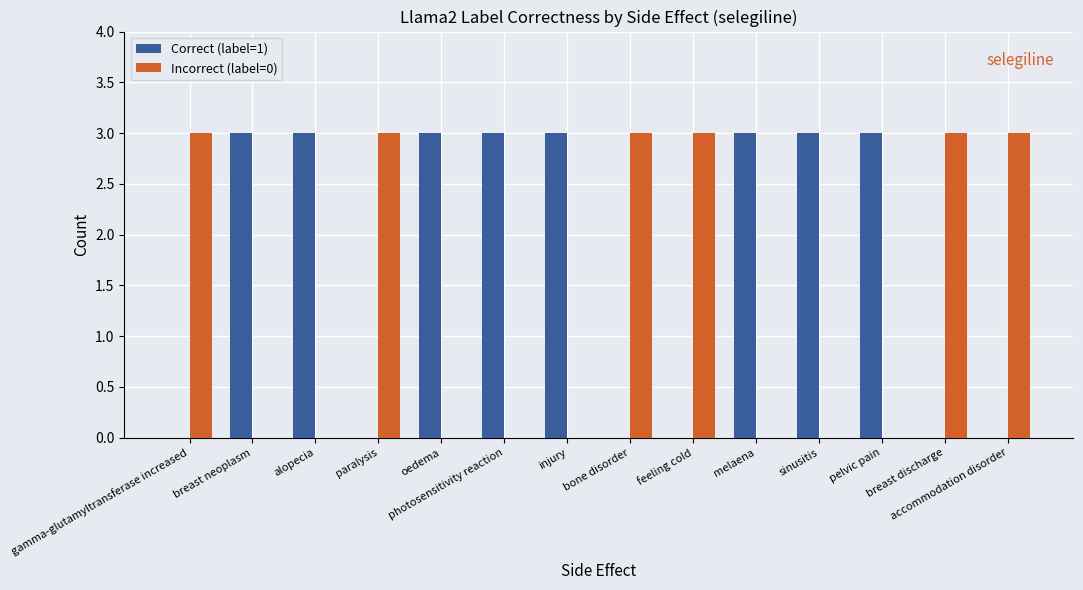

What is the approximate value of Correct (label=1) at oedema?

3